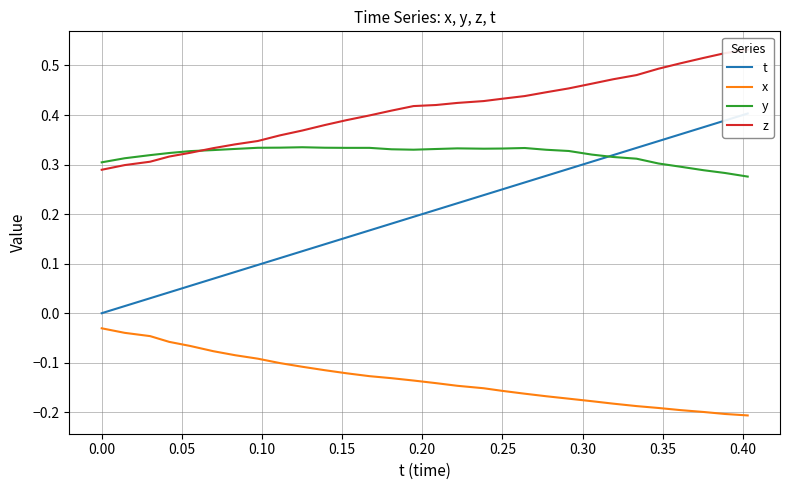

True or false: x and y cross at least once.

False